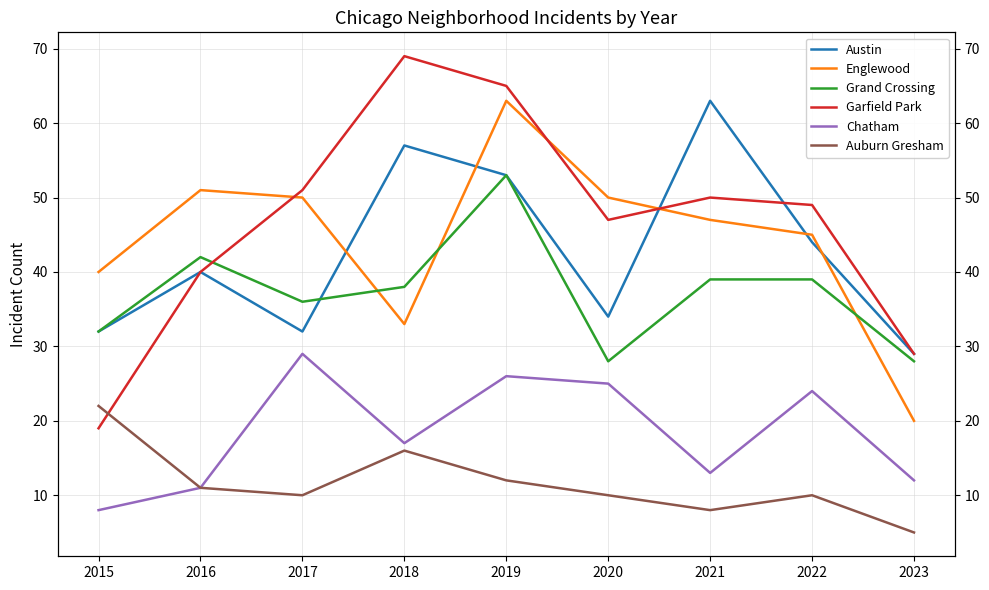

Read the Austin value at 2016.

40